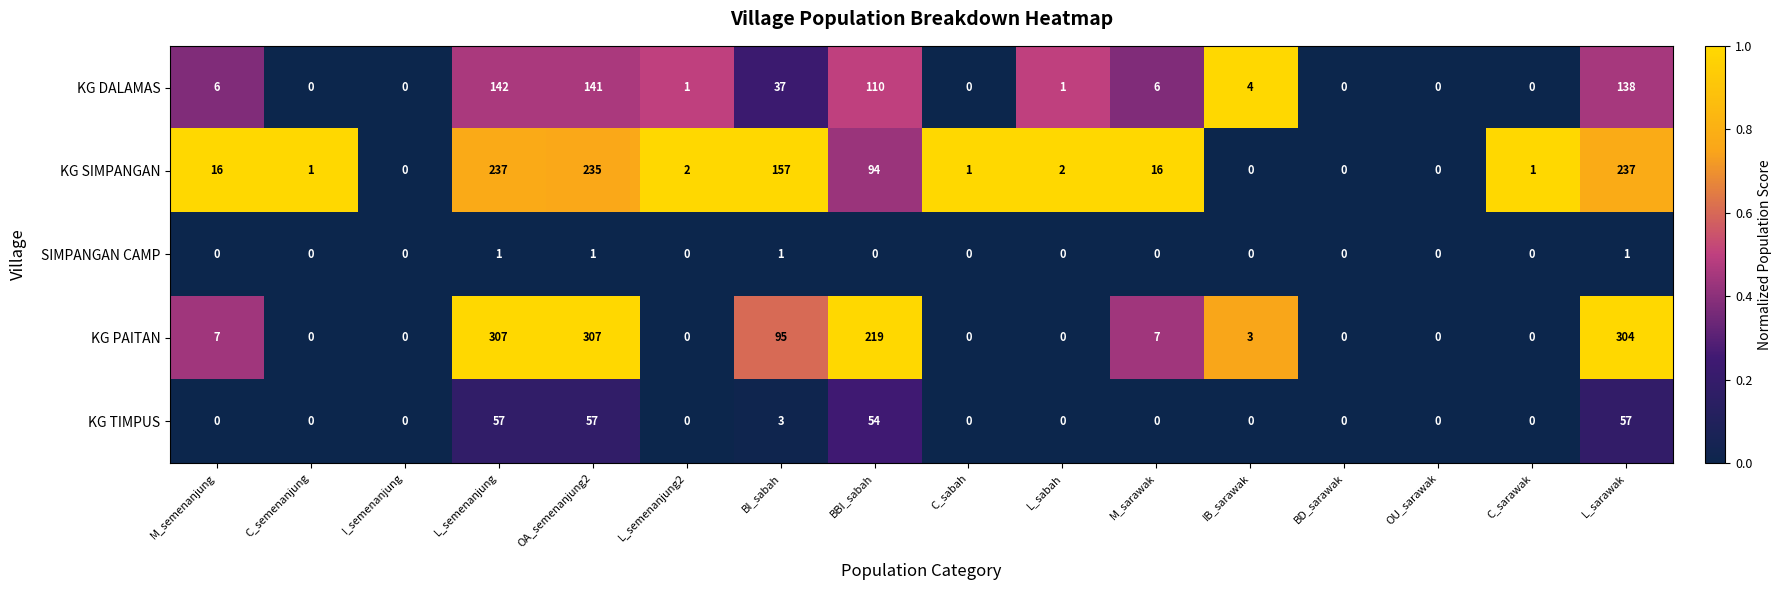

What is the difference between the highest and lowest values at M_semenanjung?

16